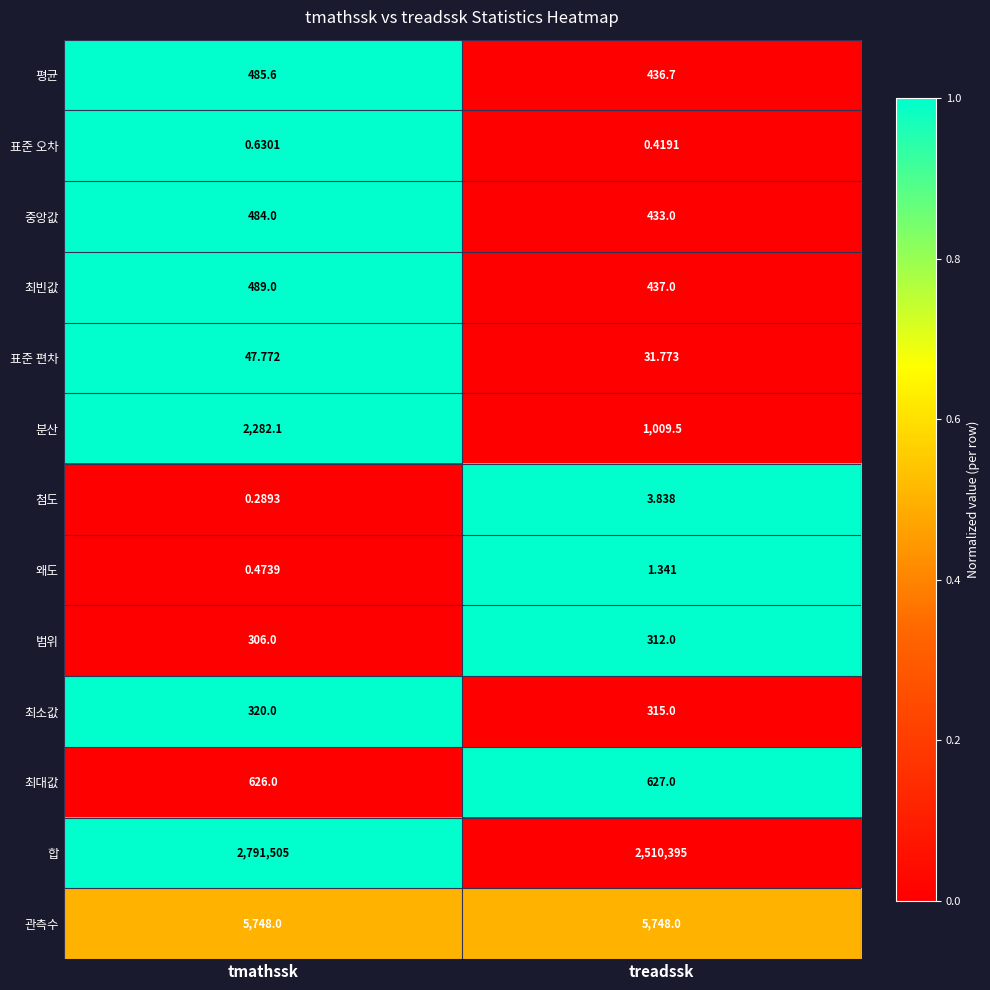

Where is 왜도 nearest to the value 0?

tmathssk